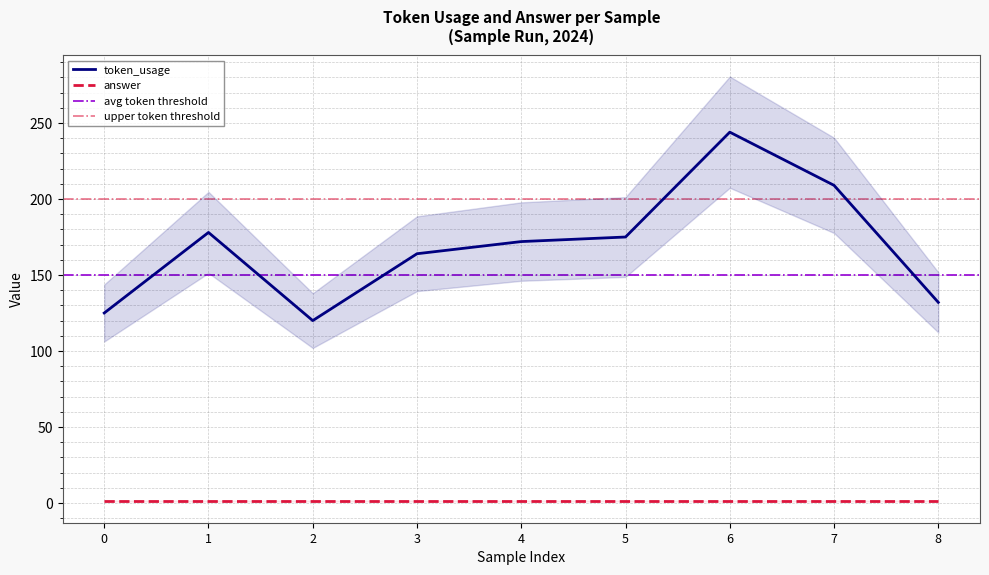

What is the value of the 2nd point from the left?

178